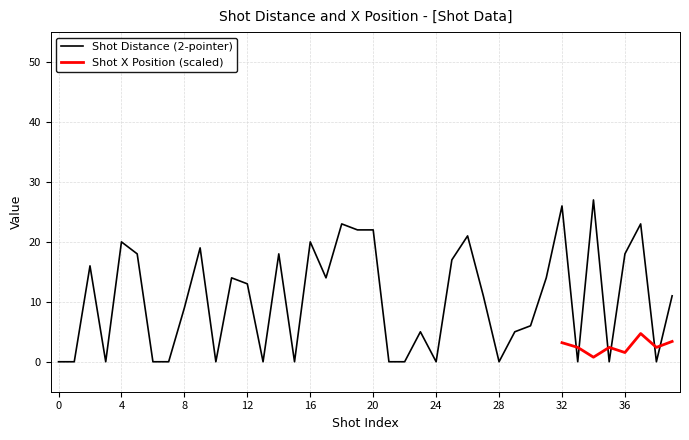

Is this an area chart (filled region under the line)?

No